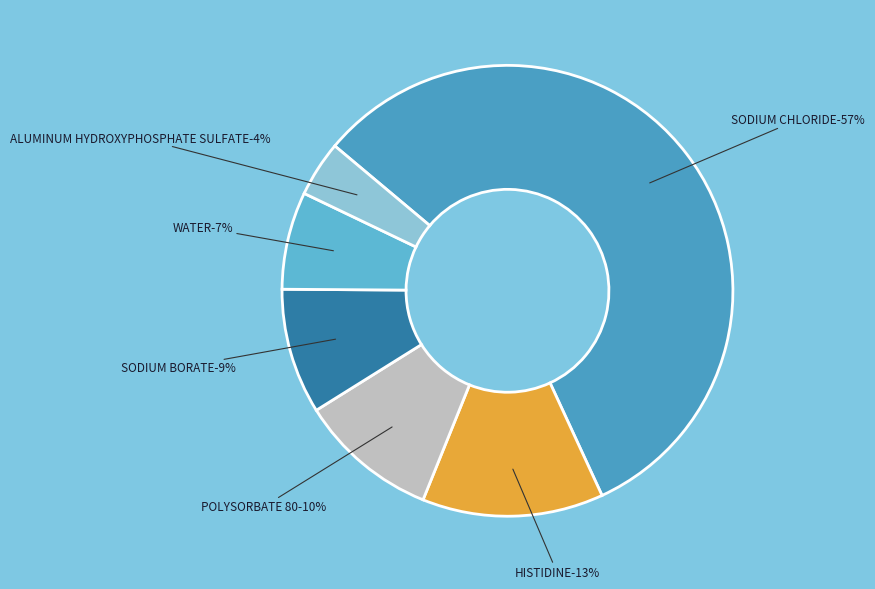

Which category accounts for the majority?

SODIUM CHLORIDE